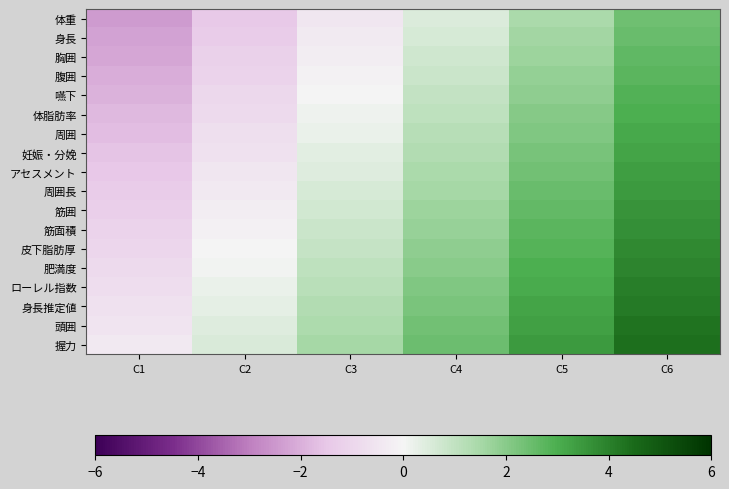

What is the total value across all series at C4?

26.6